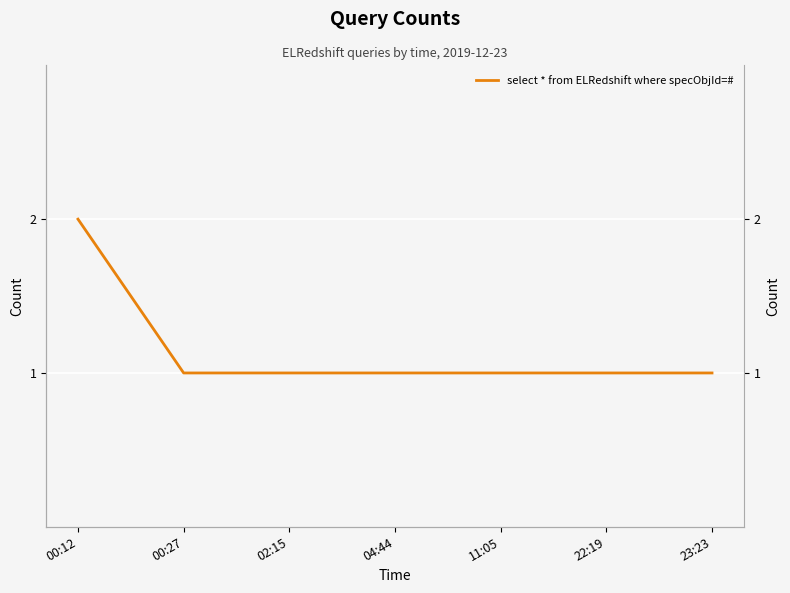

Which has a higher value, 02:15 or 23:23?

02:15